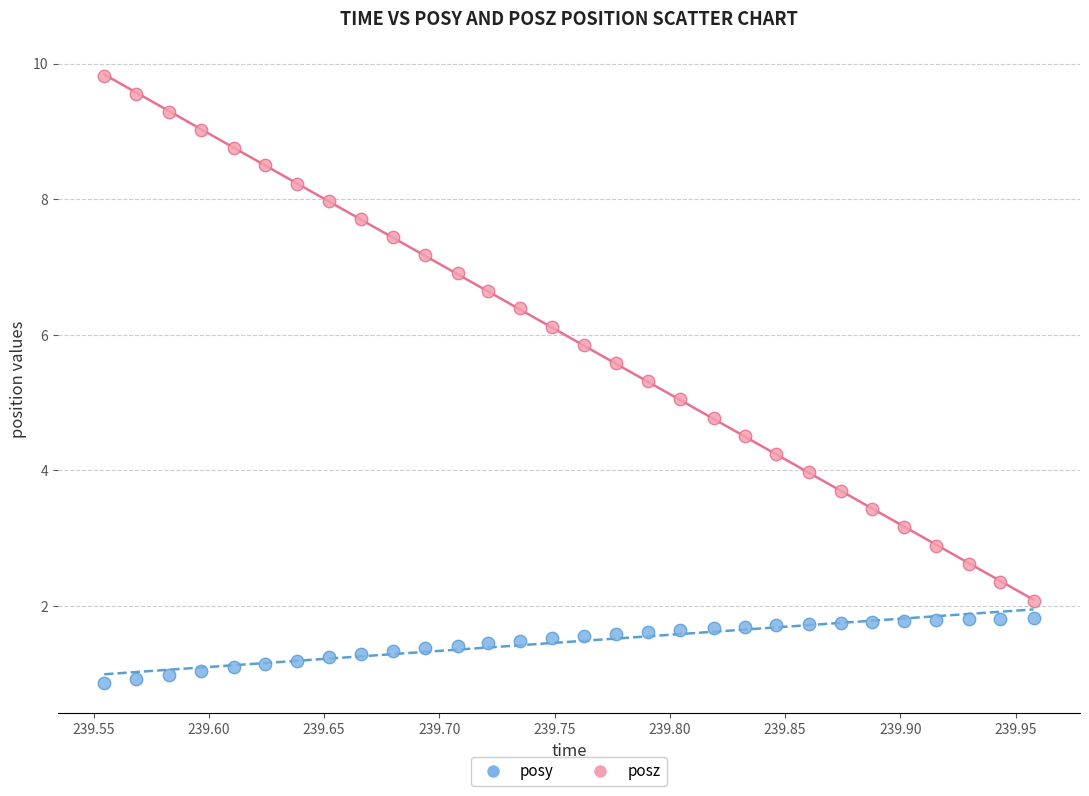

Which series reaches the maximum Y coordinate?

posz